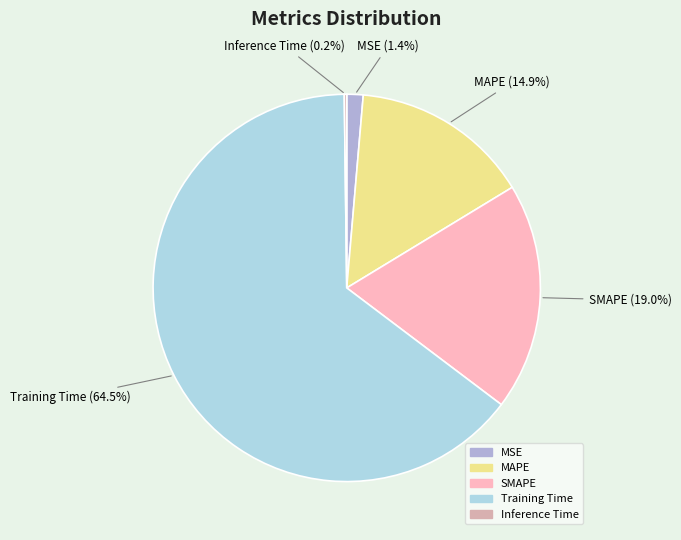

Does MAPE account for over 50% of the chart?

No